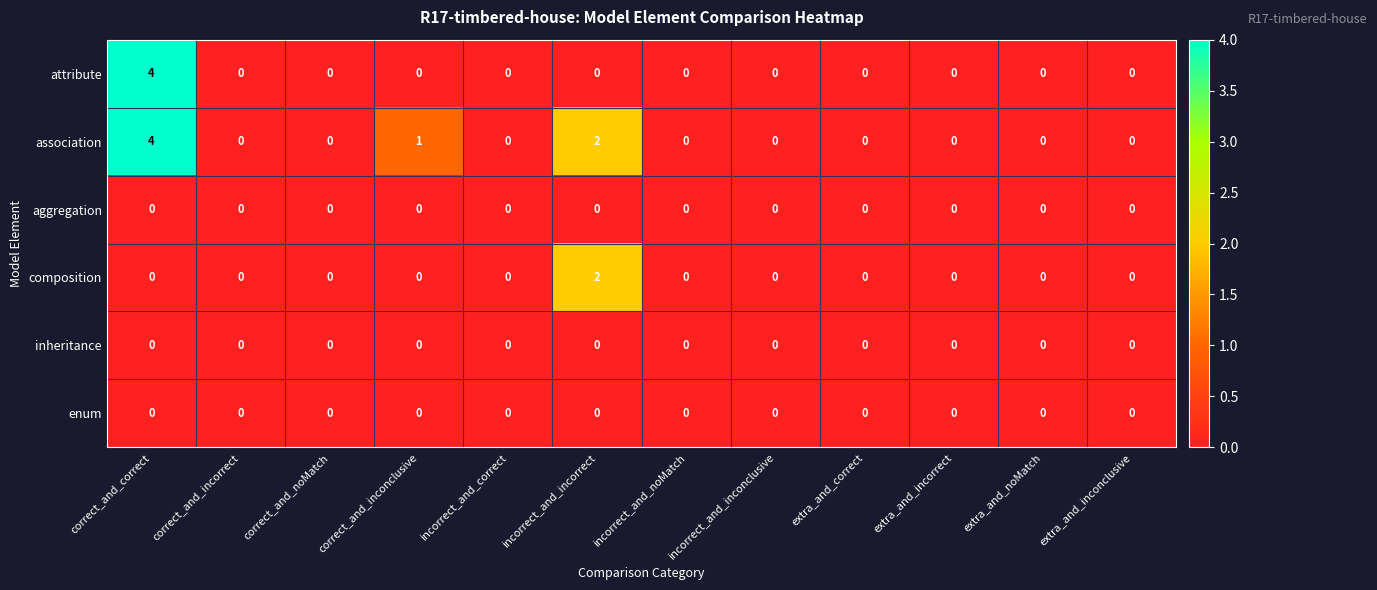

The aggregation series shows 0 at incorrect_and_inconclusive. True or false?

True